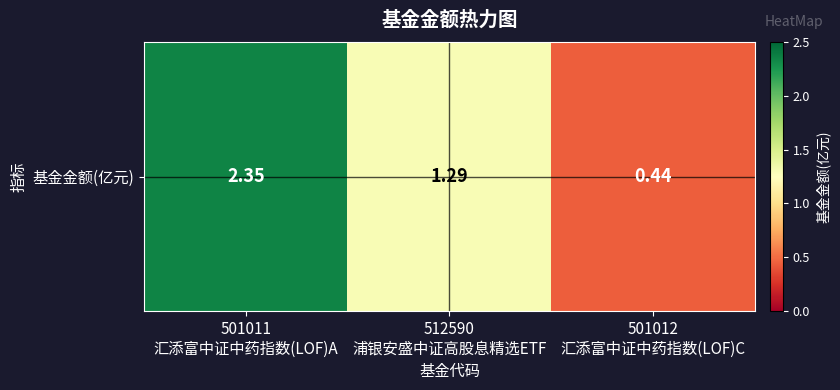

How many distinct data groups are displayed?

1